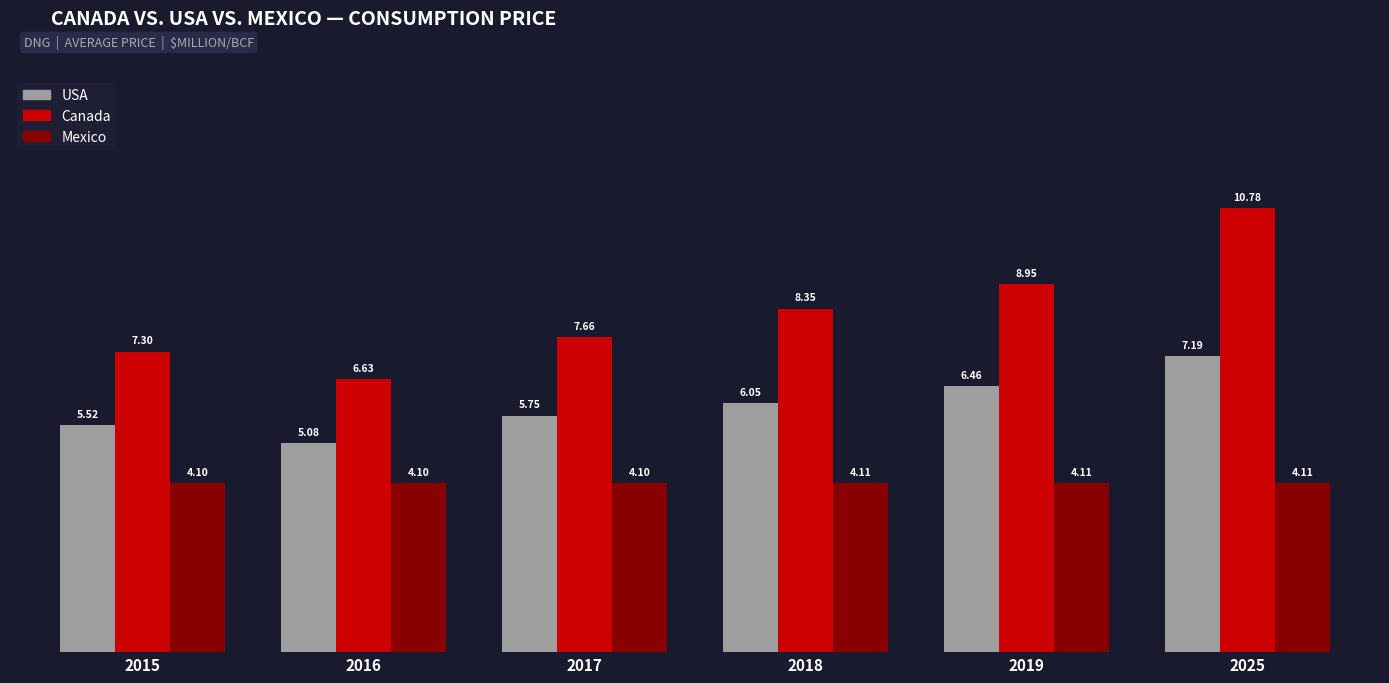

Does the chart contain stacked bars?

No